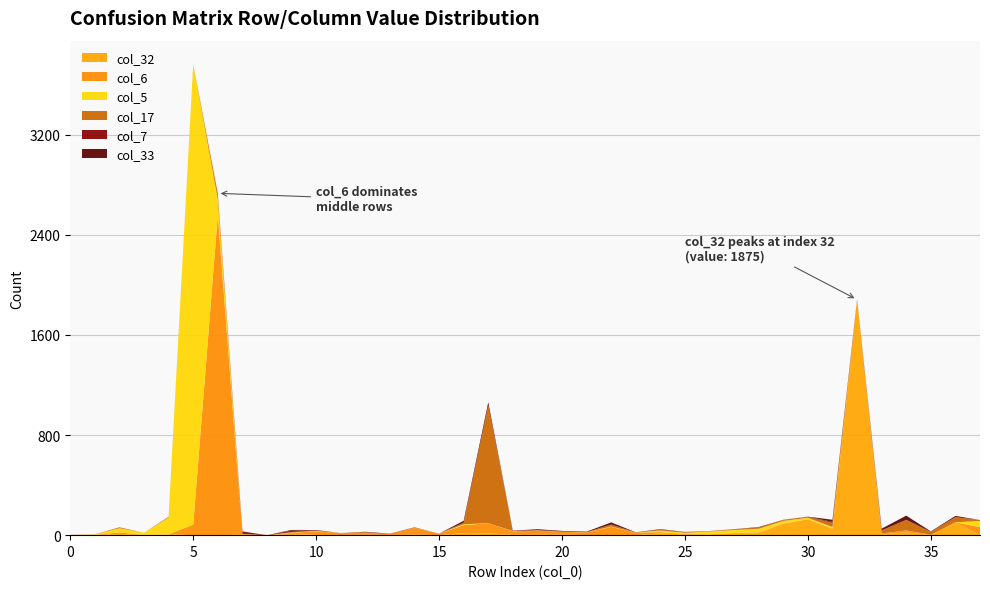

Reading right to left, what are all the values shown in this chart?

col_5: 37=50	36=0	35=0	34=0	33=0	32=0	31=11	30=12	29=20	28=29	27=23	26=23	25=10	24=13	23=0	22=3	21=1	20=0	19=1	18=2	17=0	16=7	15=0	14=0	13=0	12=0	11=0	10=2	9=2	8=0	7=0	6=128	5=3679	4=134	3=17	2=34	1=3	0=0
col_6: 37=64	36=0	35=2	34=16	33=7	32=0	31=4	30=0	29=2	28=6	27=1	26=0	25=2	24=10	23=21	22=65	21=20	20=24	19=34	18=29	17=81	16=63	15=12	14=54	13=9	12=20	11=17	10=29	9=8	8=0	7=6	6=2557	5=84	4=1	3=1	2=12	1=2	0=0
col_7: 37=0	36=0	35=0	34=2	33=1	32=0	31=8	30=0	29=0	28=0	27=0	26=0	25=2	24=0	23=0	22=0	21=0	20=1	19=4	18=0	17=0	16=0	15=0	14=0	13=0	12=0	11=0	10=0	9=11	8=0	7=18	6=2	5=0	4=0	3=0	2=0	1=0	0=0
col_17: 37=7	36=41	35=24	34=83	33=24	32=2	31=33	30=8	29=8	28=11	27=6	26=2	25=5	24=7	23=1	22=16	21=2	20=1	19=1	18=0	17=943	16=13	15=0	14=4	13=0	12=0	11=0	10=4	9=4	8=0	7=2	6=45	5=1	4=5	3=0	2=7	1=1	0=2
col_32: 37=0	36=103	35=1	34=22	33=6	32=1875	31=50	30=127	29=92	28=16	27=17	26=7	25=7	24=14	23=0	22=1	21=1	20=4	19=3	18=2	17=15	16=17	15=0	14=4	13=1	12=3	11=0	10=2	9=11	8=0	7=3	6=0	5=0	4=6	3=1	2=10	1=0	0=0
col_33: 37=0	36=10	35=3	34=33	33=14	32=6	31=17	30=1	29=1	28=3	27=1	26=1	25=0	24=4	23=1	22=17	21=4	20=4	19=5	18=3	17=24	16=15	15=0	14=1	13=2	12=4	11=0	10=4	9=6	8=0	7=1	6=0	5=0	4=1	3=0	2=0	1=0	0=0